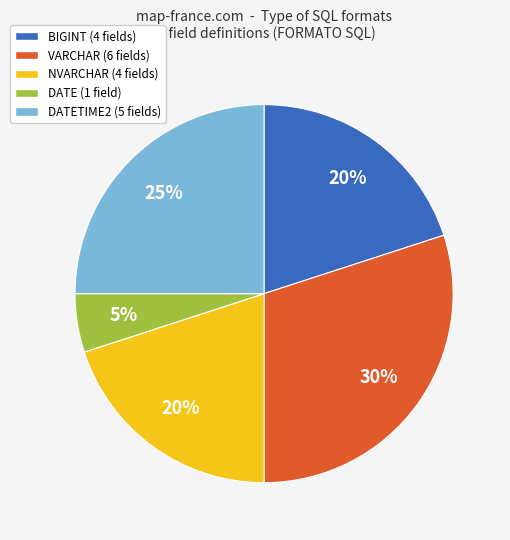

Is there a majority slice in this chart?

No